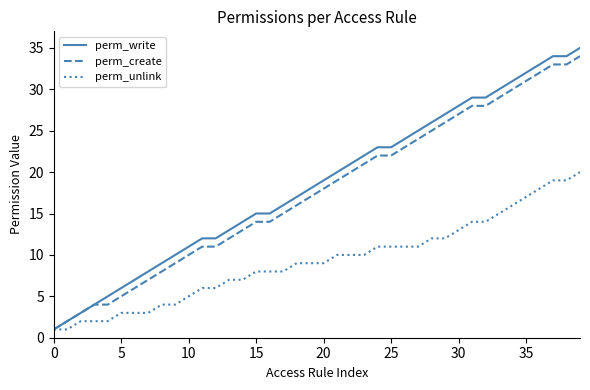

Which series has the widest spread of values?

perm_write